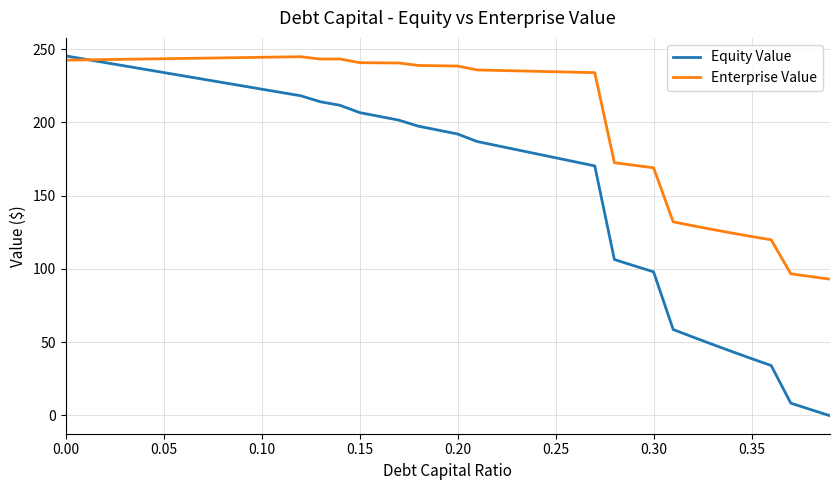

What is the greatest value displayed?

245.5